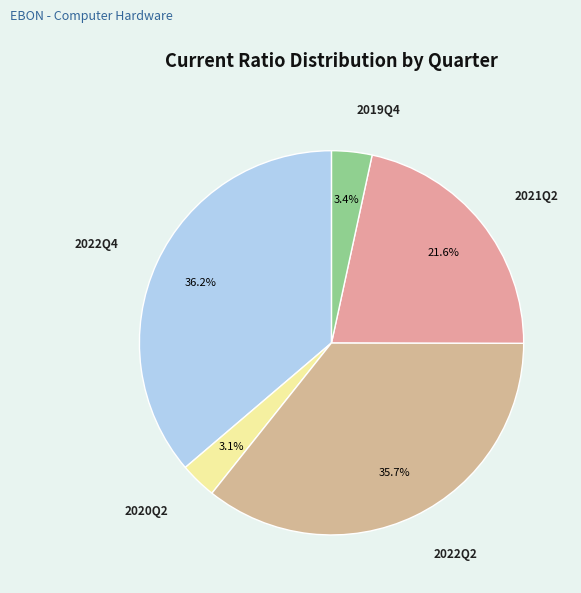

What is the total percentage of 2021Q2 and 2019Q4?

25.0%